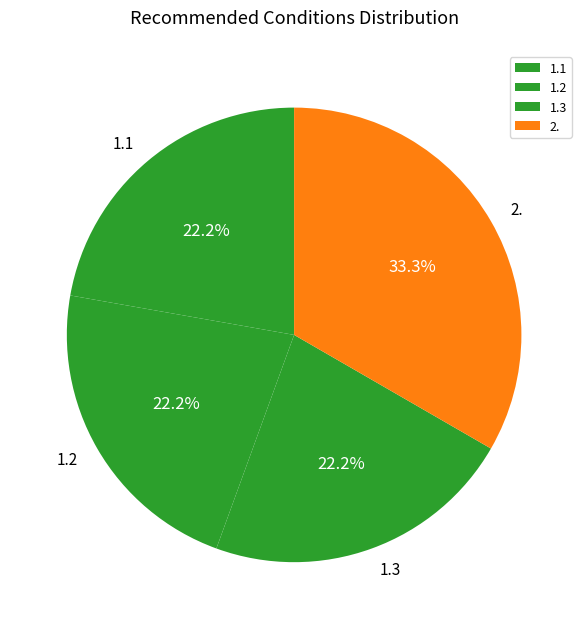

To the nearest percent, what is the difference between the largest and smallest slice percentages?

11%